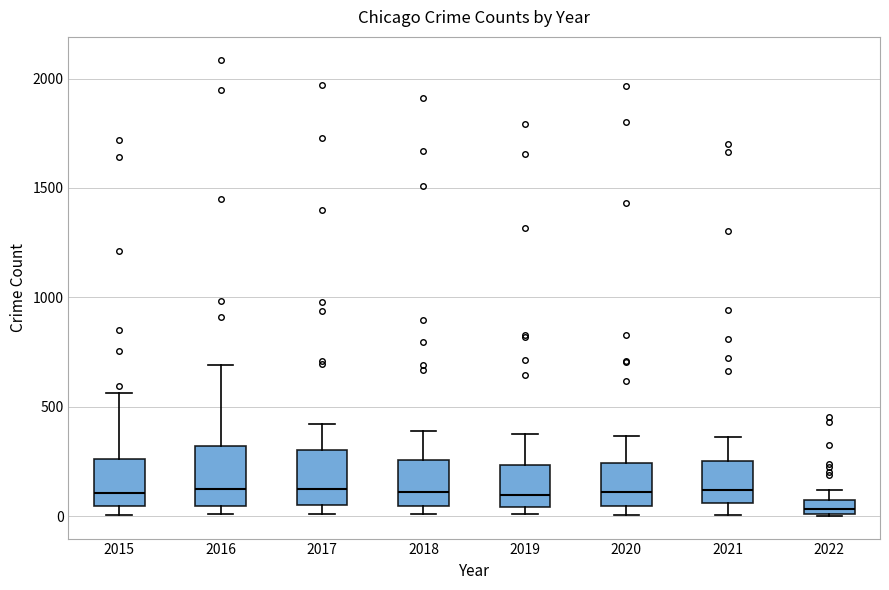

Where does the upper whisker of the box at x = 2015 end on the y-axis? The values are not printed on the chart, so give them approximately, as read against the axis.

550